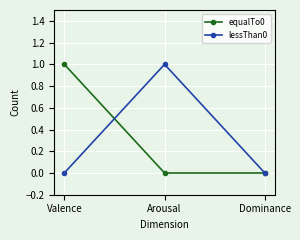

True or false: lessThan0 has a value of 0 at Valence.

True